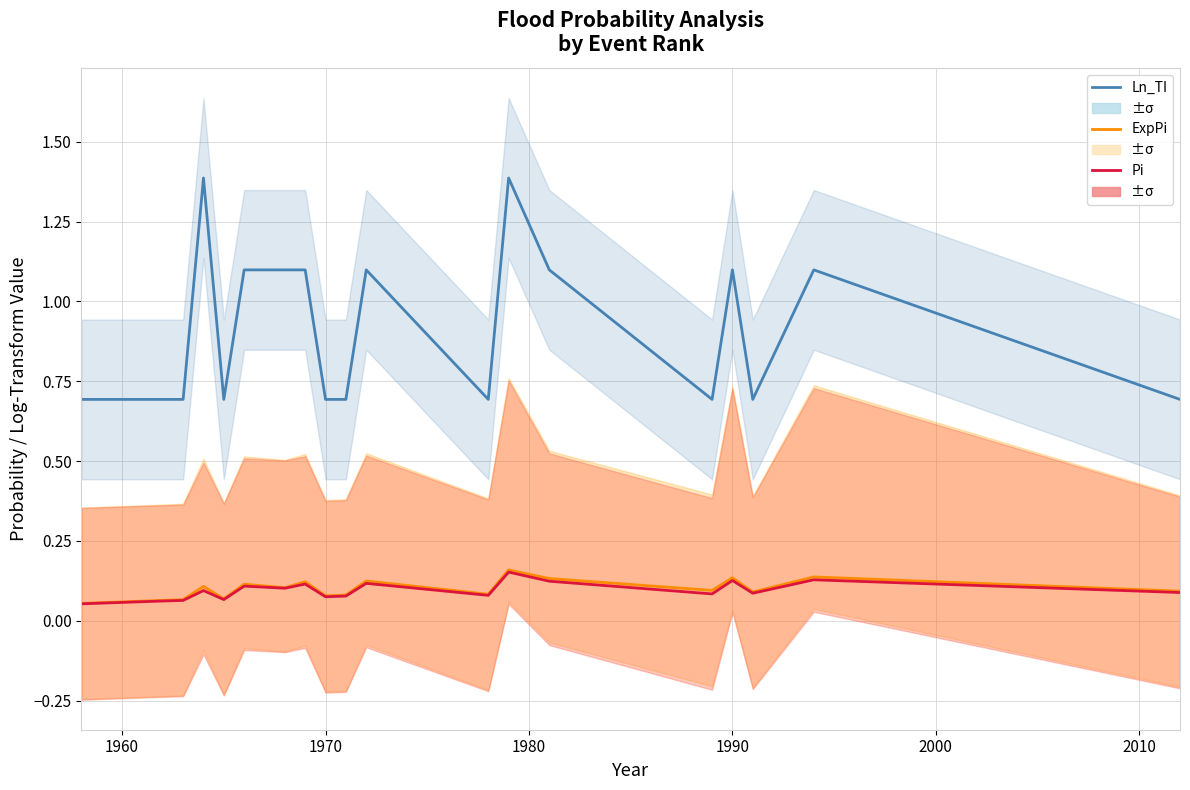

True or false: Ln_TI and ExpPi intersect in this chart.

False